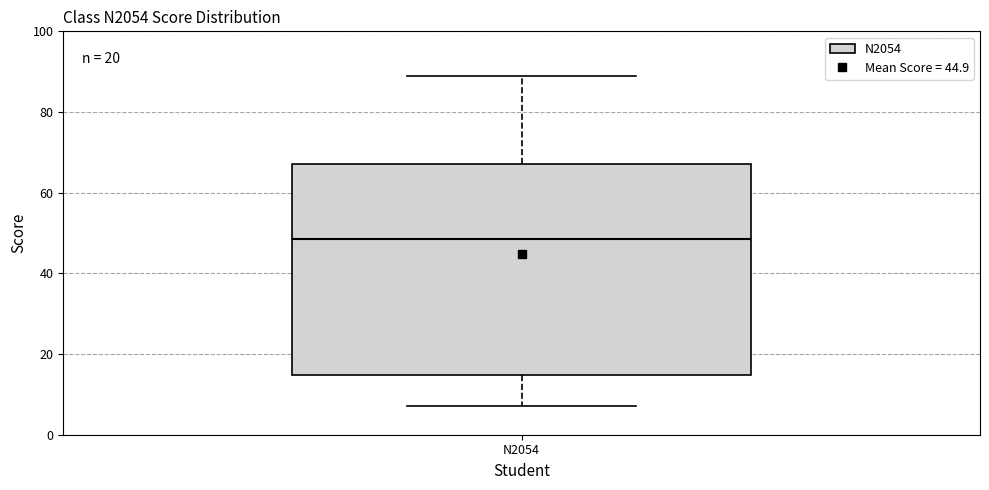

Where is the upper edge of the box for N2054 on the y-axis? The values are not printed on the chart, so give them approximately, as read against the axis.

68